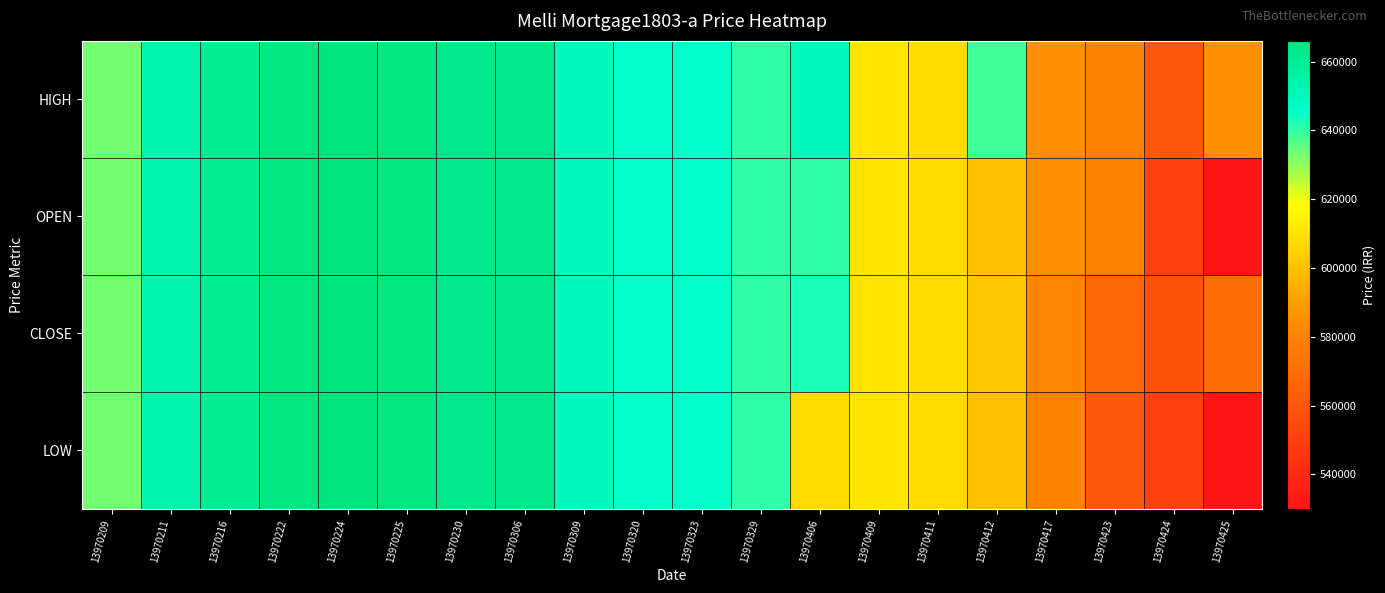

Rank the series by their average value, from highest to lowest.

HIGH, CLOSE, OPEN, LOW